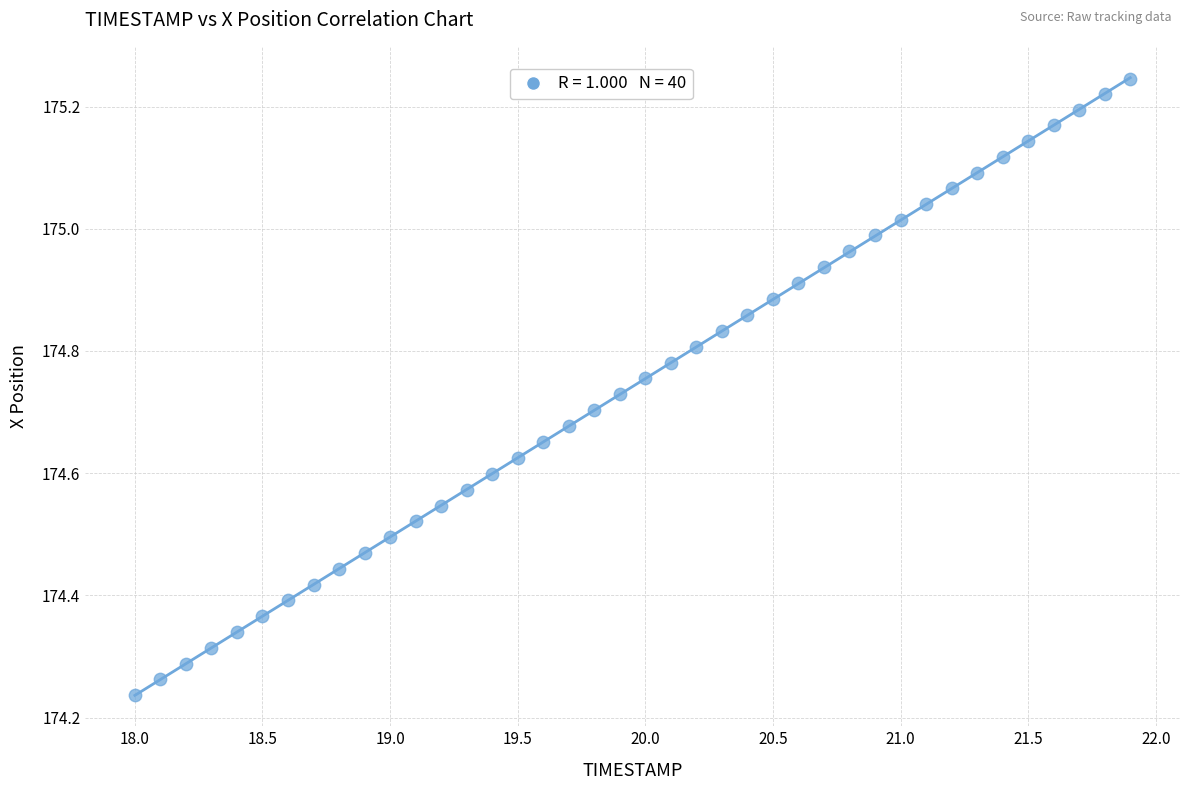

What is the range of X values (max minus min)?

3.9